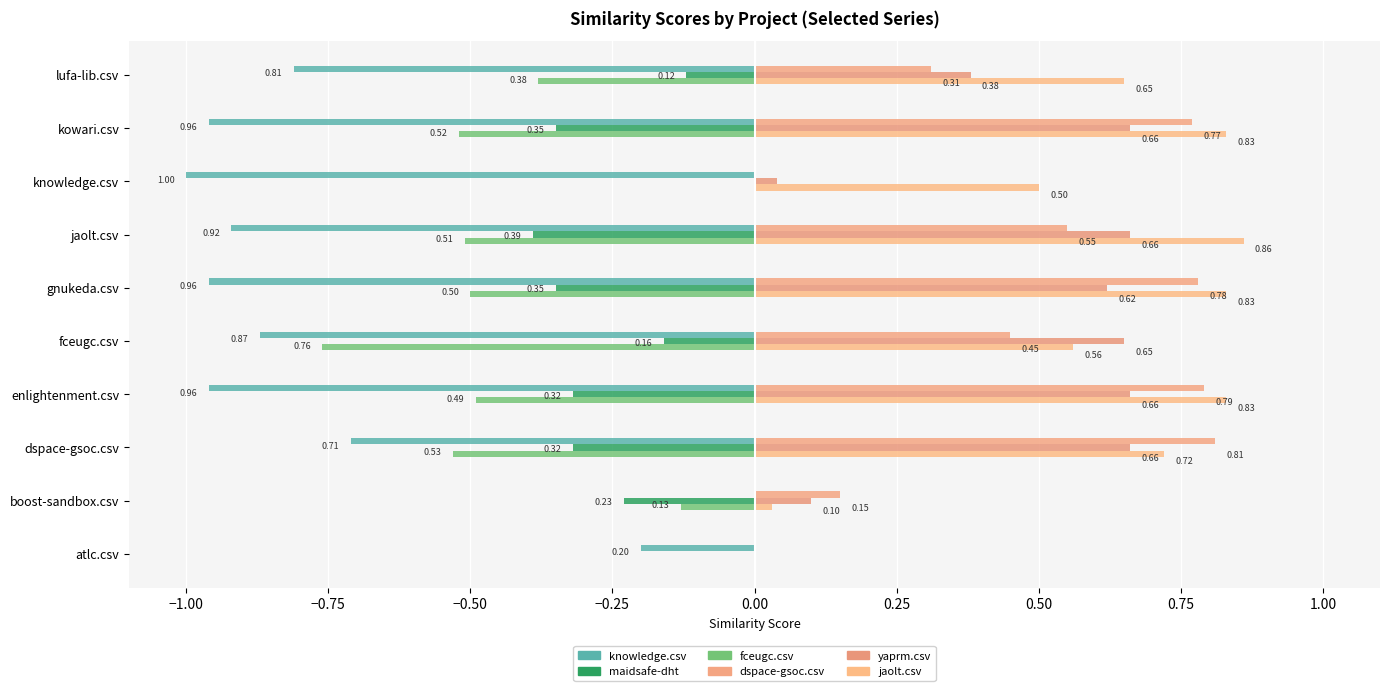

How many data points in dspace-gsoc.csv are above 0?

8